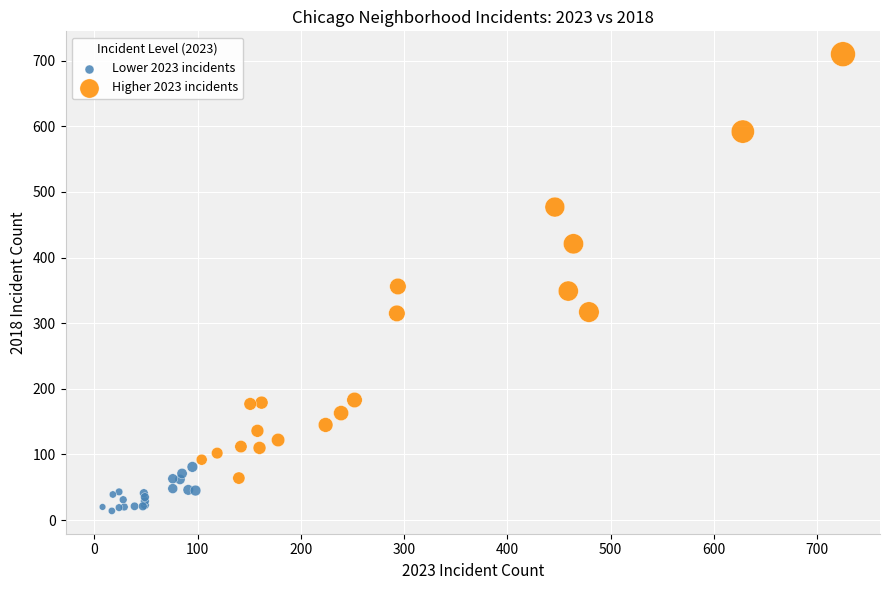

Which series reaches the minimum Y coordinate?

Lower 2023 incidents